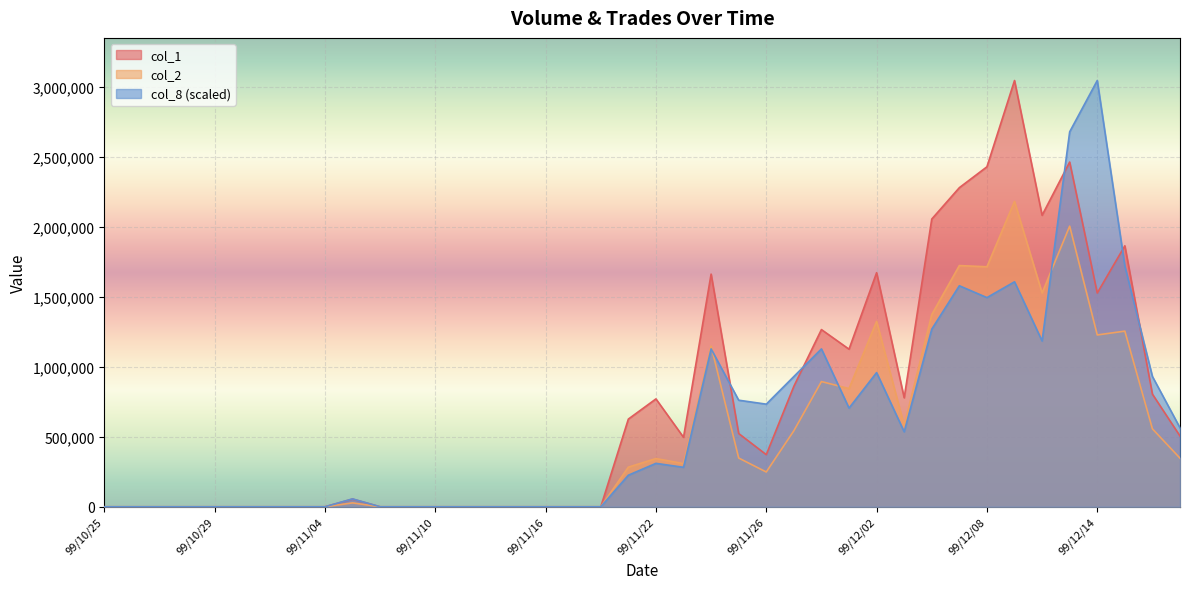

The col_2 series shows -805570.3 at 99/11/02. True or false?

False